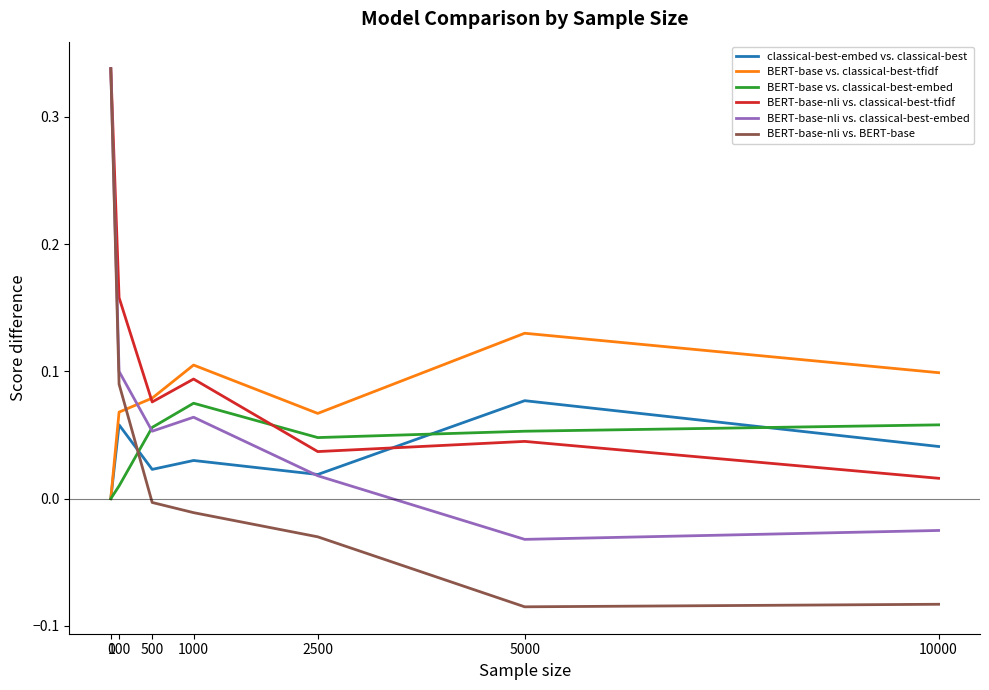

Is it true that classical-best-embed vs. classical-best equals 0.1 at 100?

True